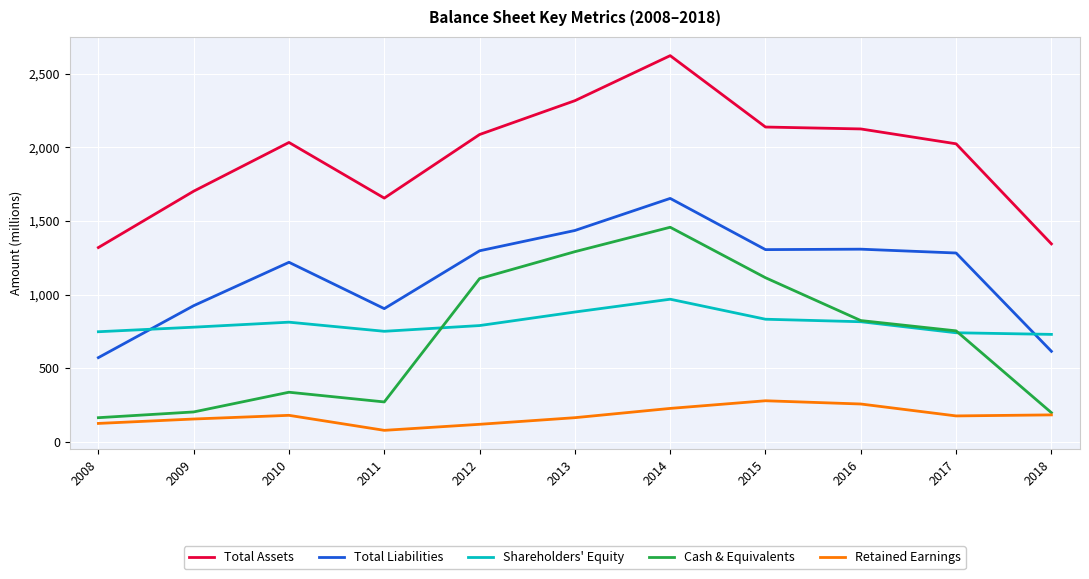

What is the highest value of the Cash & Equivalents series?

1458